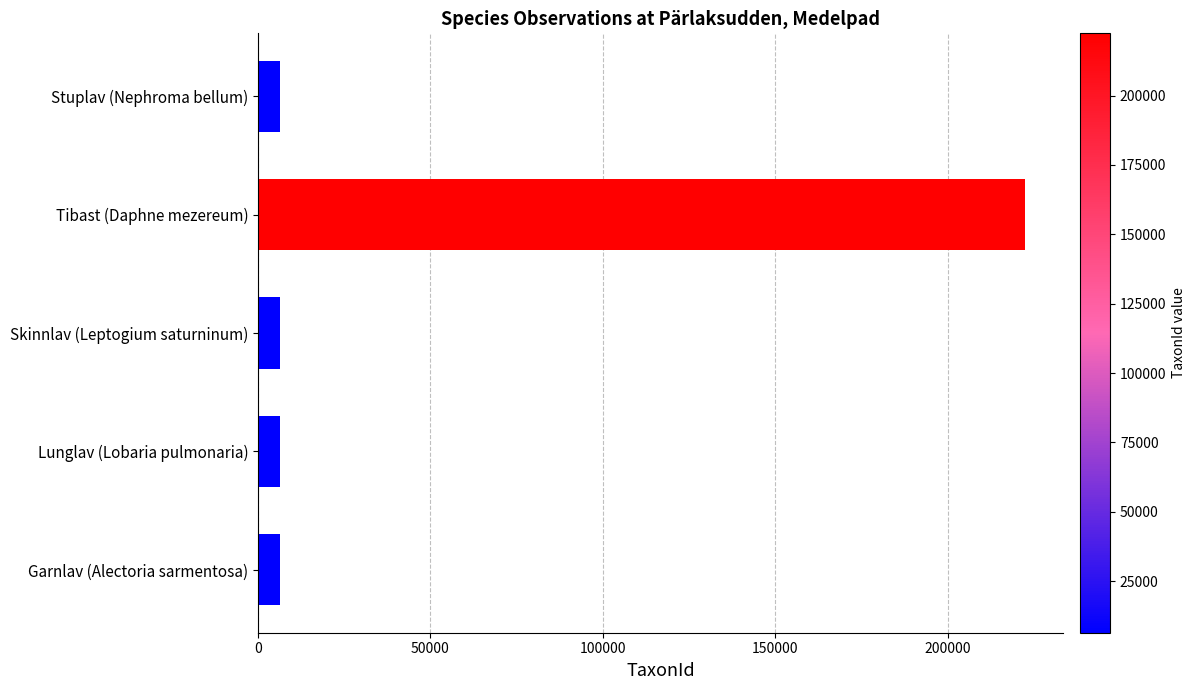

Is it true that the value at Tibast (Daphne mezereum) is 222412?

True